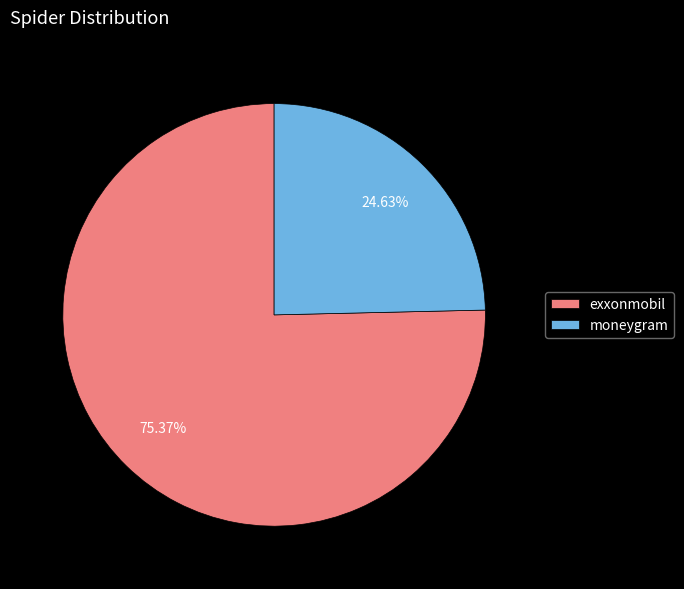

What percentage is the exxonmobil slice, to the nearest percent?

75%